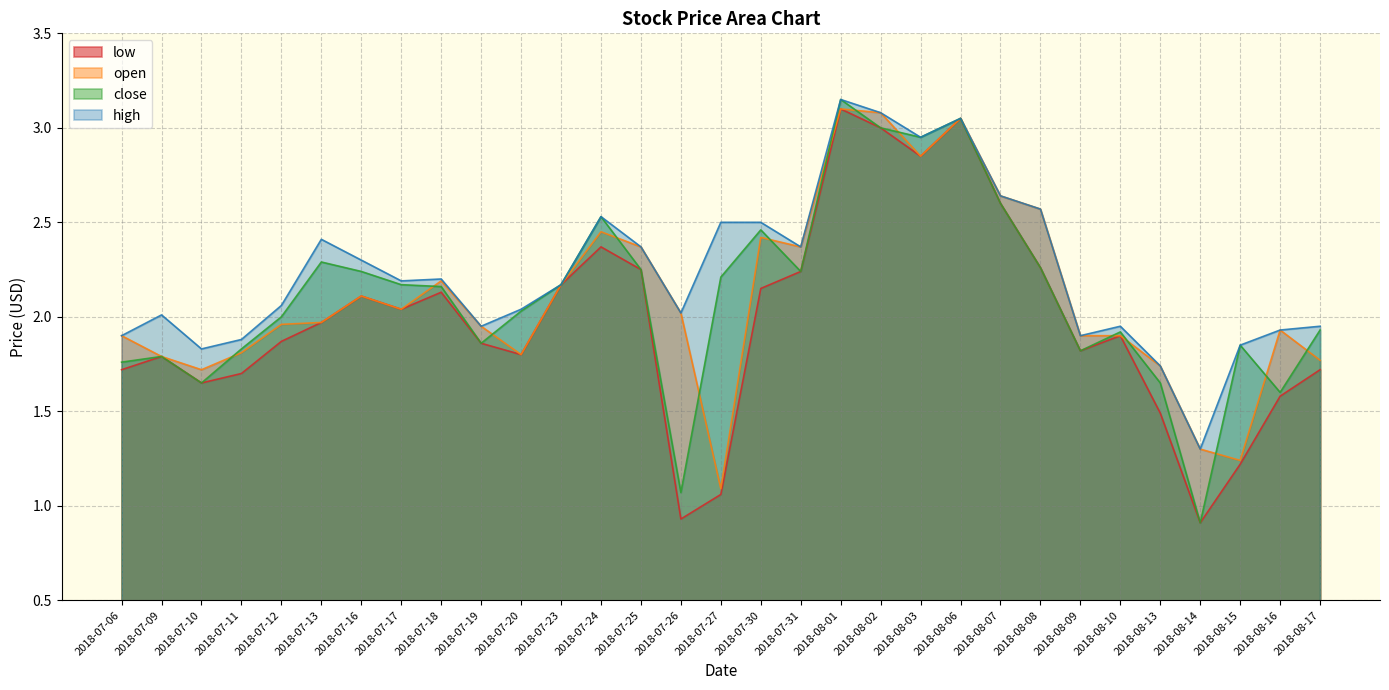

How many series are shown in this chart?

4